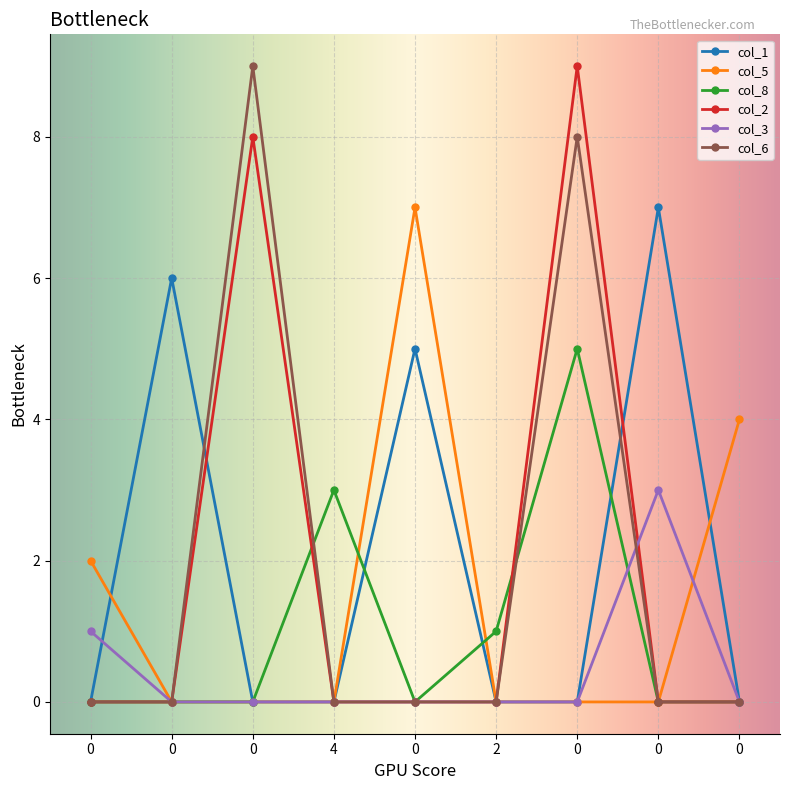

How many series are shown in this chart?

6